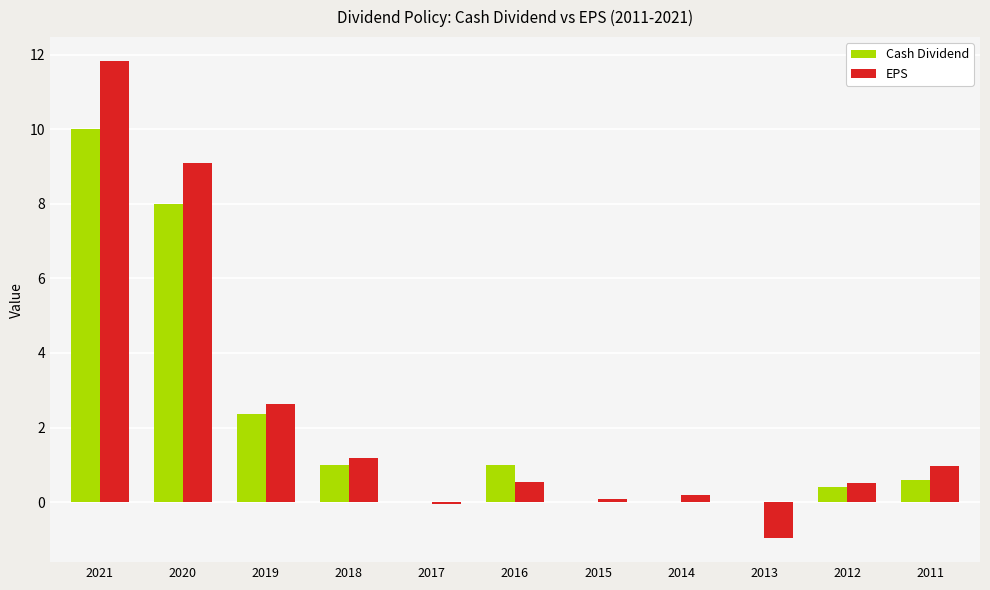

What is the maximum value for EPS?

11.8